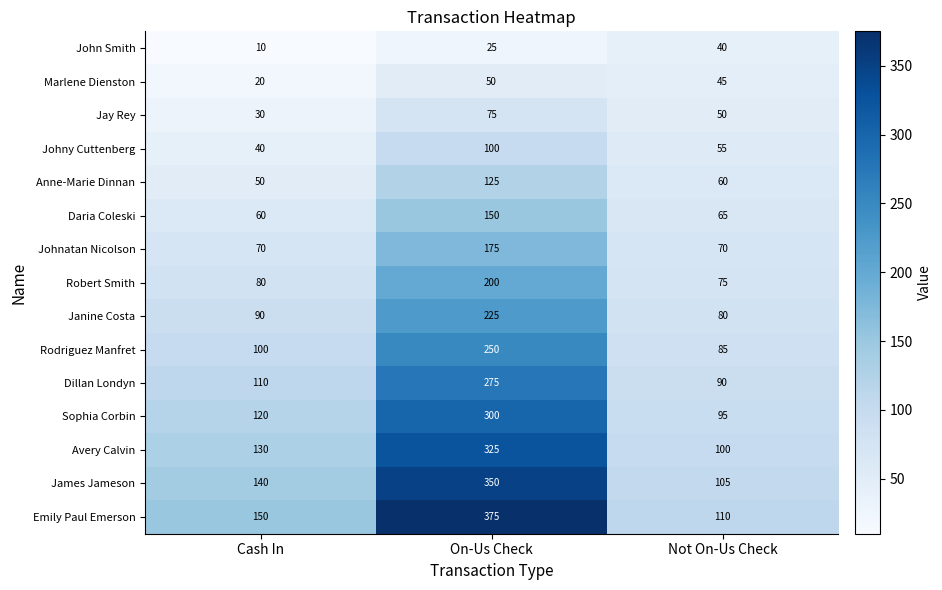

Is it true that Johnatan Nicolson equals 70 at Cash In?

True